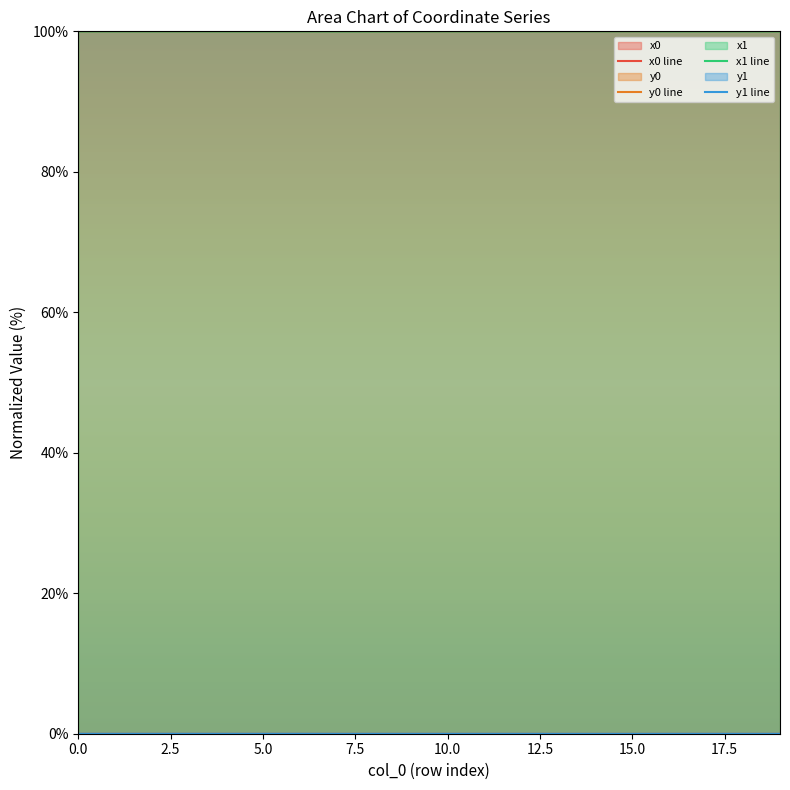

What is the sum of all y1 values?

0.1